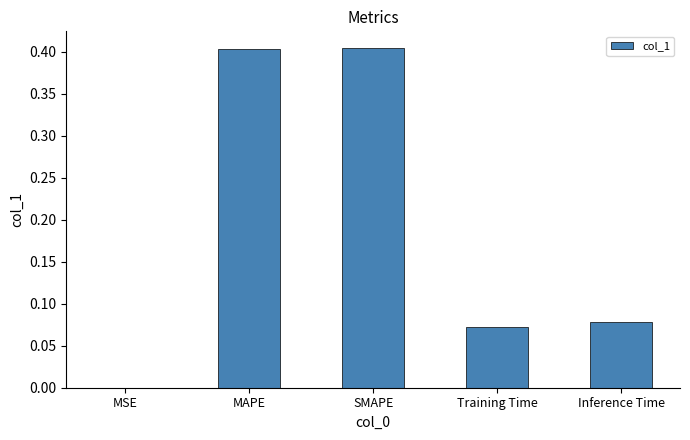

Between MAPE and Training Time, which is larger?

MAPE